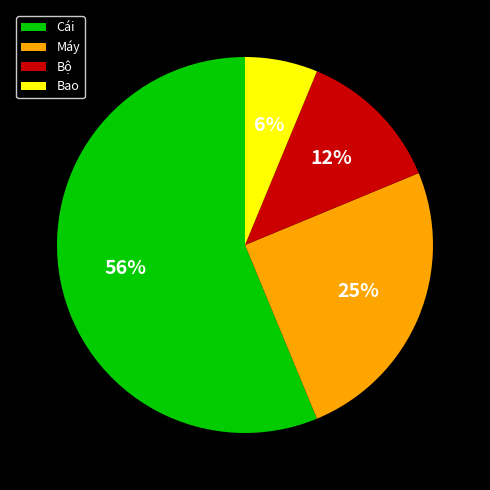

Do Máy and Cái together represent more than half of the pie?

Yes